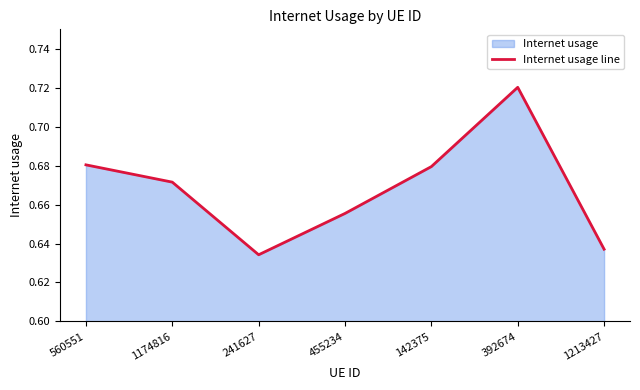

What is the smallest value displayed?

0.6